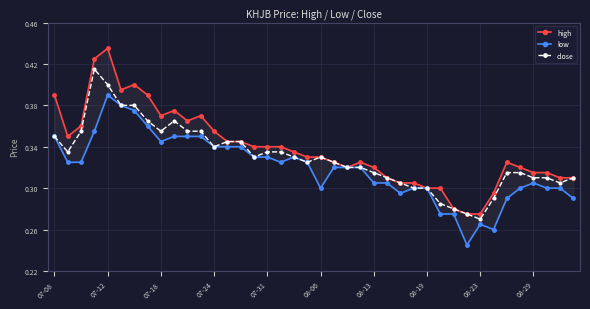

At which label is close closest to 0?

08-23